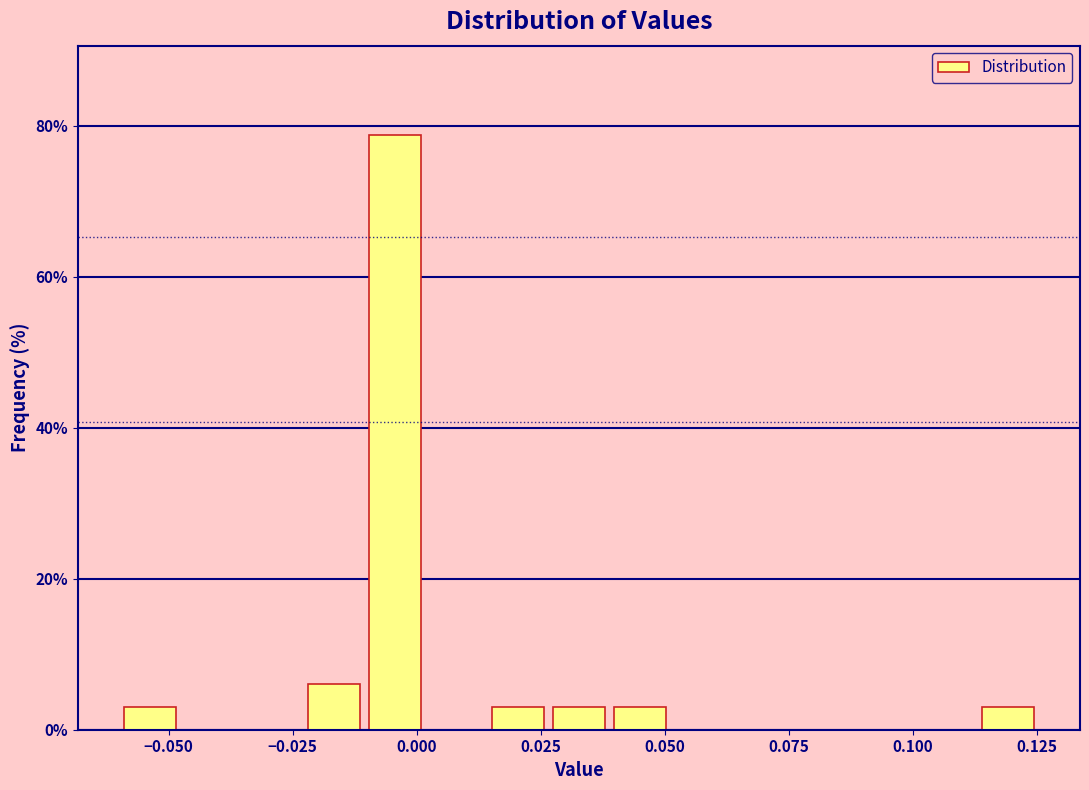

Read against the x-axis, roughly where is the centre of the tallest bar?

-0.005